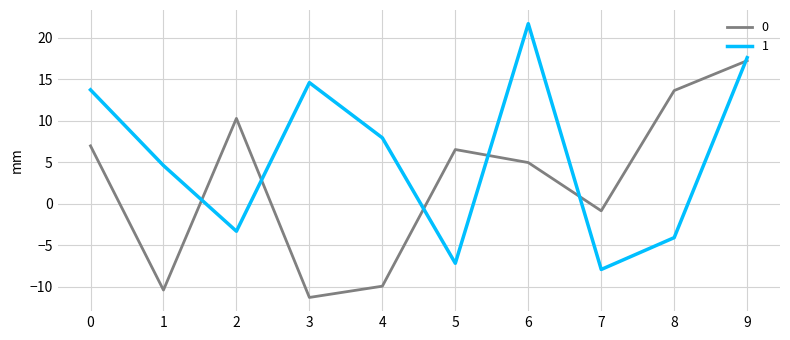

The 1 series shows 36.3 at 6. True or false?

False